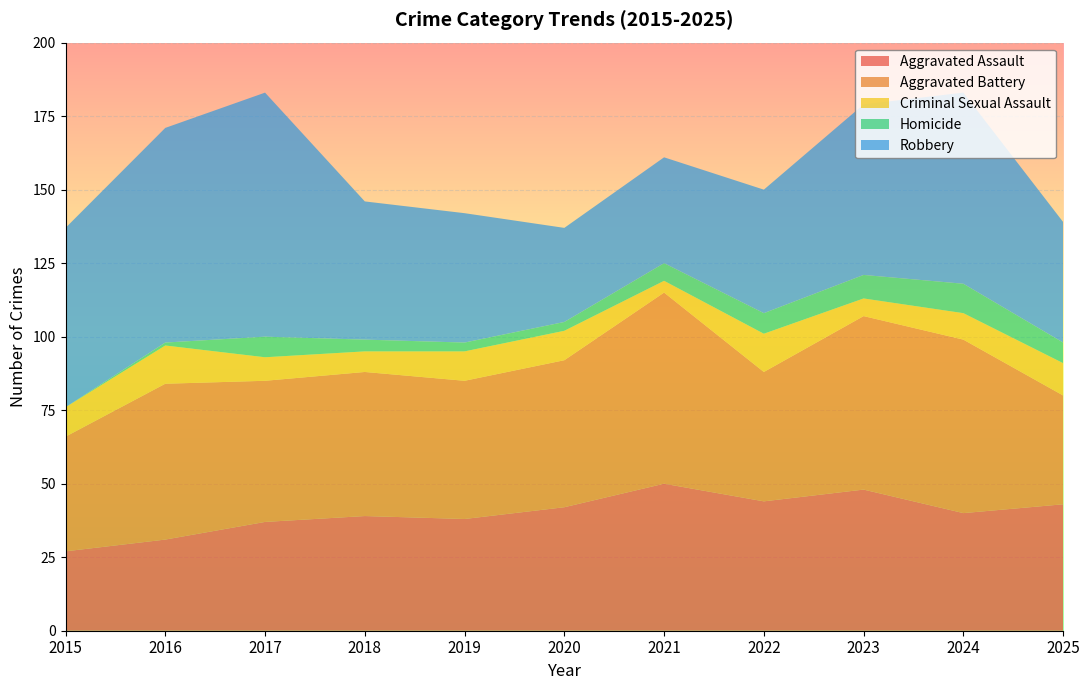

Reading left to right, what are all the values shown in this chart?

Aggravated Assault: 2015=27	2016=31	2017=37	2018=39	2019=38	2020=42	2021=50	2022=44	2023=48	2024=40	2025=43
Aggravated Battery: 2015=39	2016=53	2017=48	2018=49	2019=47	2020=50	2021=65	2022=44	2023=59	2024=59	2025=37
Criminal Sexual Assault: 2015=10	2016=13	2017=8	2018=7	2019=10	2020=10	2021=4	2022=13	2023=6	2024=9	2025=11
Homicide: 2015=0	2016=1	2017=7	2018=4	2019=3	2020=3	2021=6	2022=7	2023=8	2024=10	2025=7
Robbery: 2015=61	2016=73	2017=83	2018=47	2019=44	2020=32	2021=36	2022=42	2023=58	2024=65	2025=41